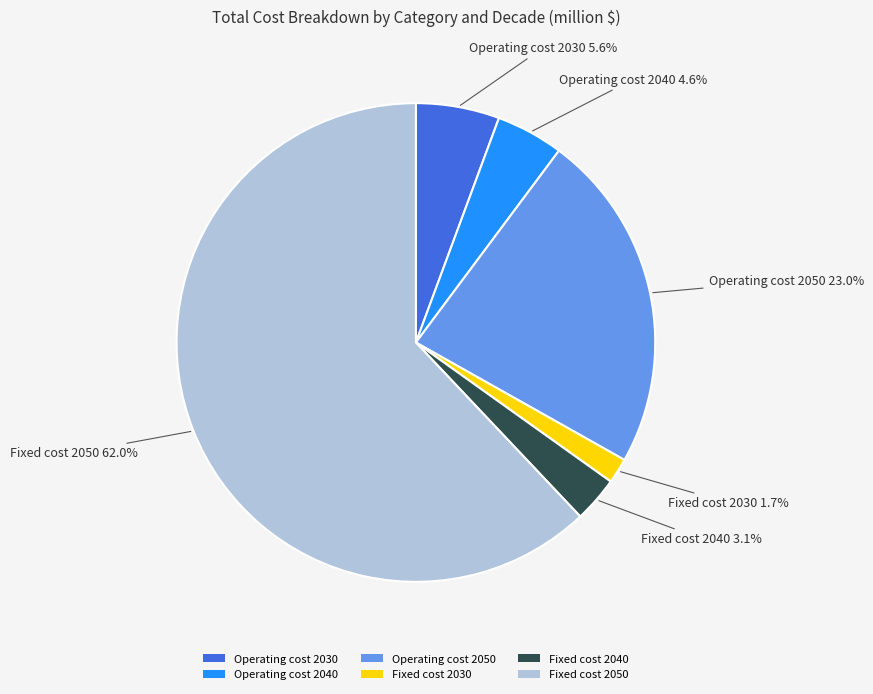

How many slices are in this pie chart?

6